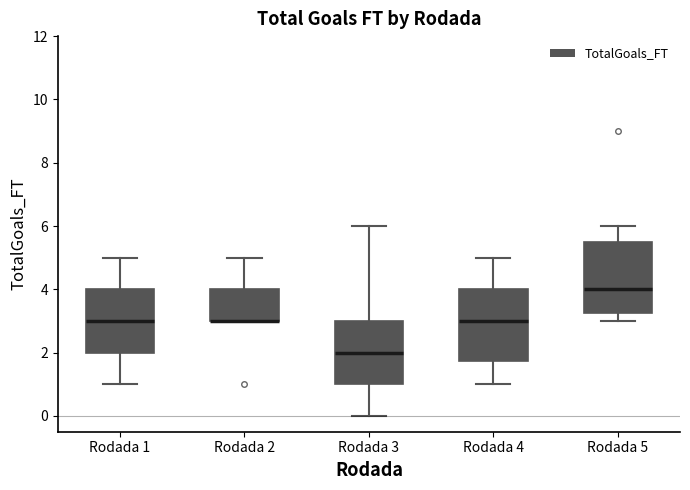

Reading left to right, transcribe this box plot: for each box, give where its median line is, the range the box spans, and where its two whiskers end, as read against the y-axis. The values are not printed on the chart, so give them approximately, as read against the axis.

Rodada 1: median 3.0, box 2.0 to 4.0, whiskers 1.0 to 5.0
Rodada 2: median 3.0 (drawn on the box's lower edge), box 3.0 to 4.0, whiskers 3.0 to 5.0
Rodada 3: median 2.0, box 1.0 to 3.0, whiskers 0.0 to 6.0
Rodada 4: median 3.0, box 1.8 to 4.0, whiskers 1.0 to 5.0
Rodada 5: median 4.0, box 3.2 to 5.6, whiskers 3.0 to 6.0